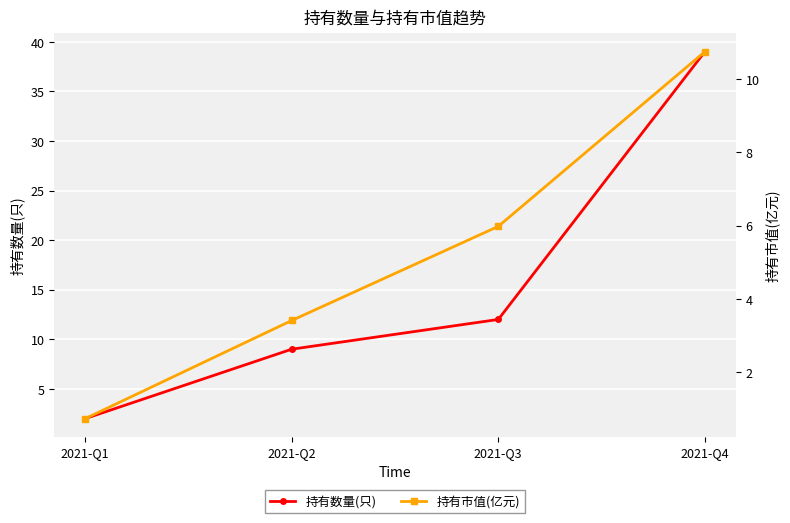

What is the total value across all series at 2021-Q1?

2.7